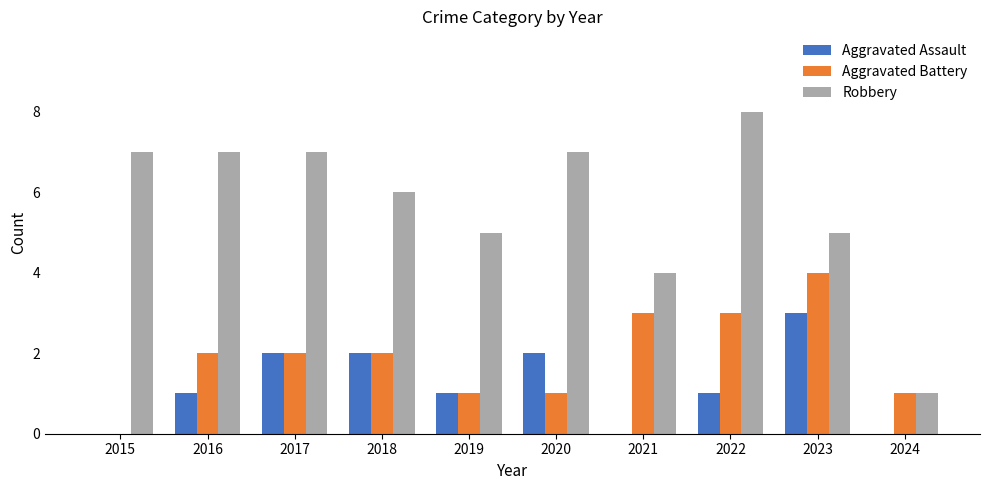

Which series changed the most between 2021 and 2024?

Robbery